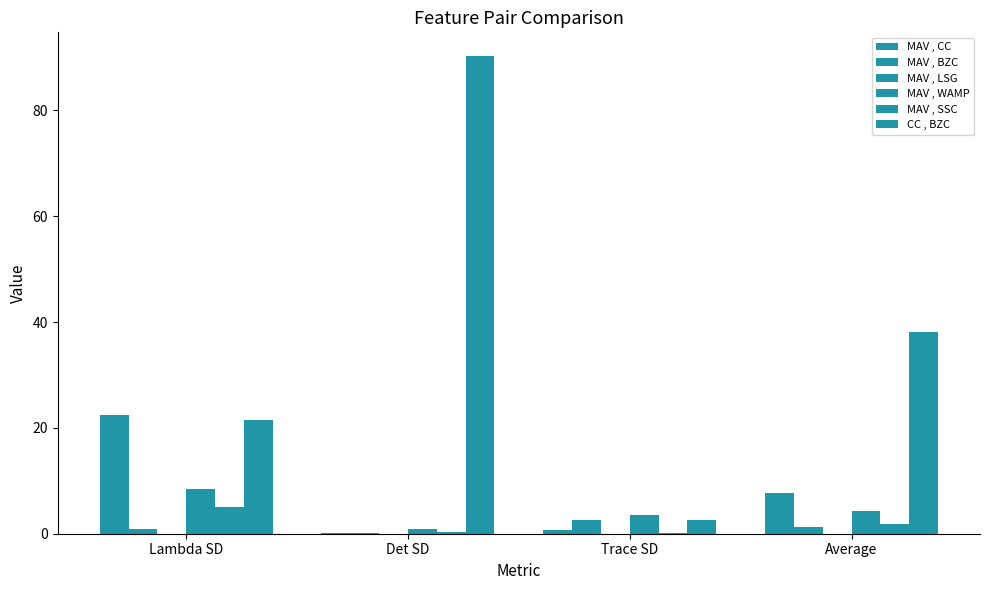

Is it true that CC , BZC equals 38.1 at Average?

True